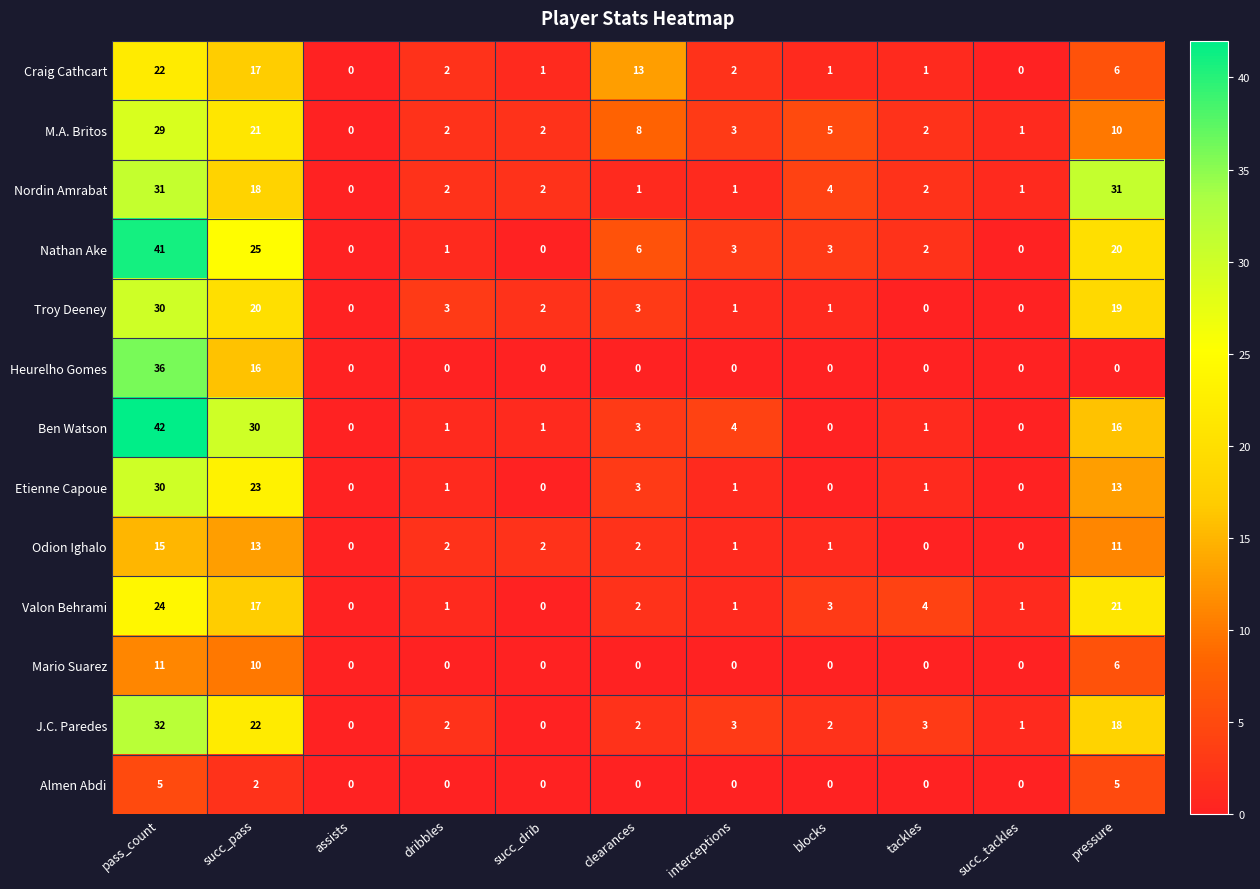

What is the spread (max minus min) of values at dribbles?

3